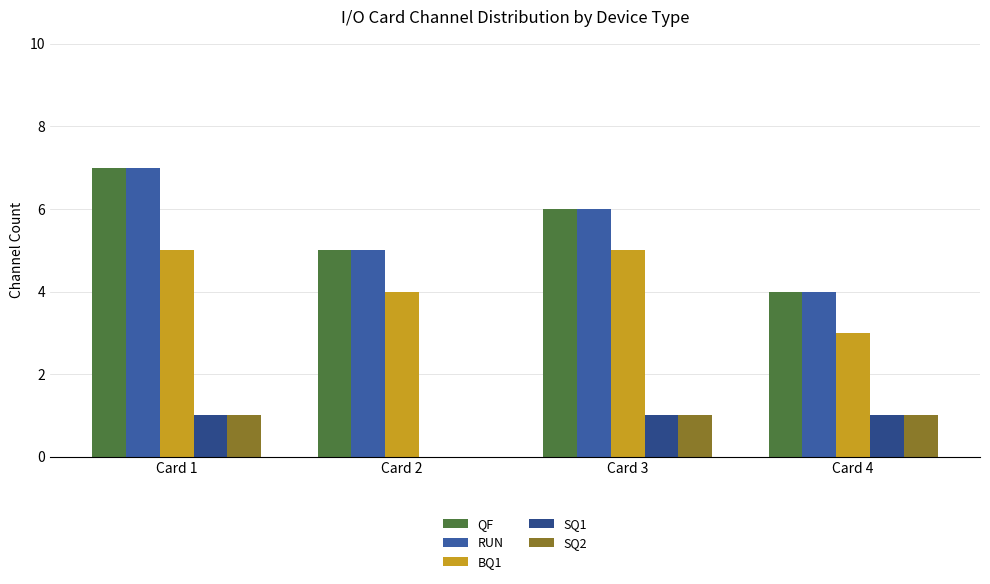

What is the highest value of the BQ1 series?

5